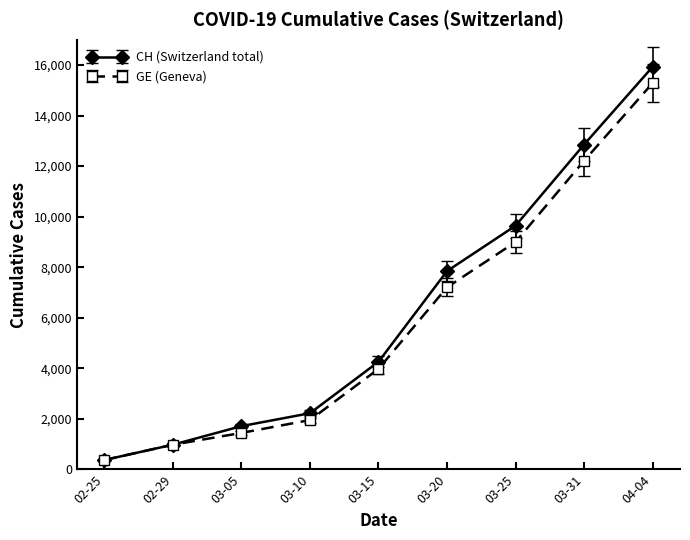

What is the value of the CH (Switzerland total) point at the 5th from the left?

4259